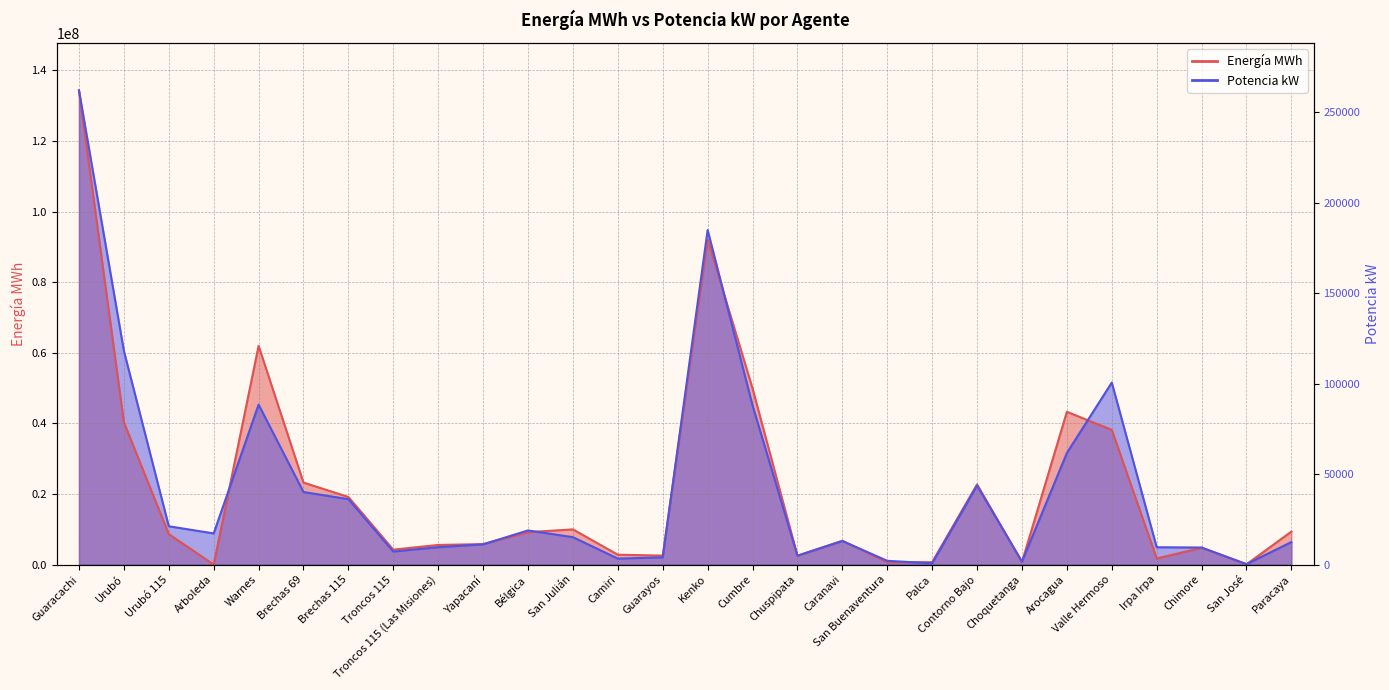

What are all the series names shown in the legend?

Energía MWh, Potencia kW